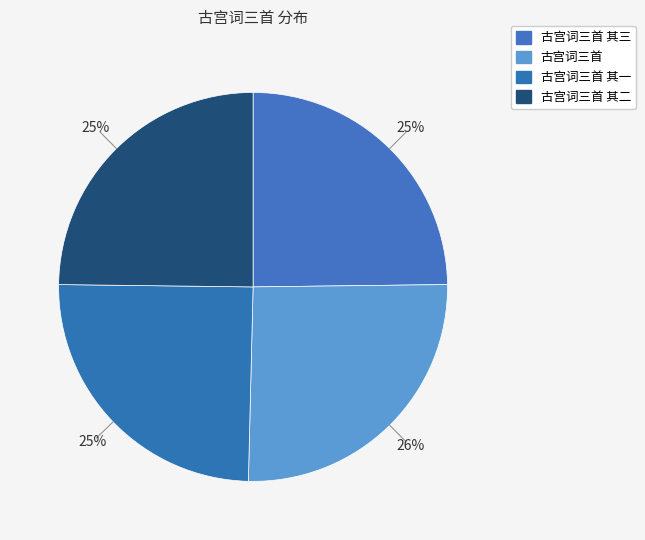

Rank the categories by value from lowest to highest.

古宫词三首 其一, 古宫词三首 其二, 古宫词三首 其三, 古宫词三首